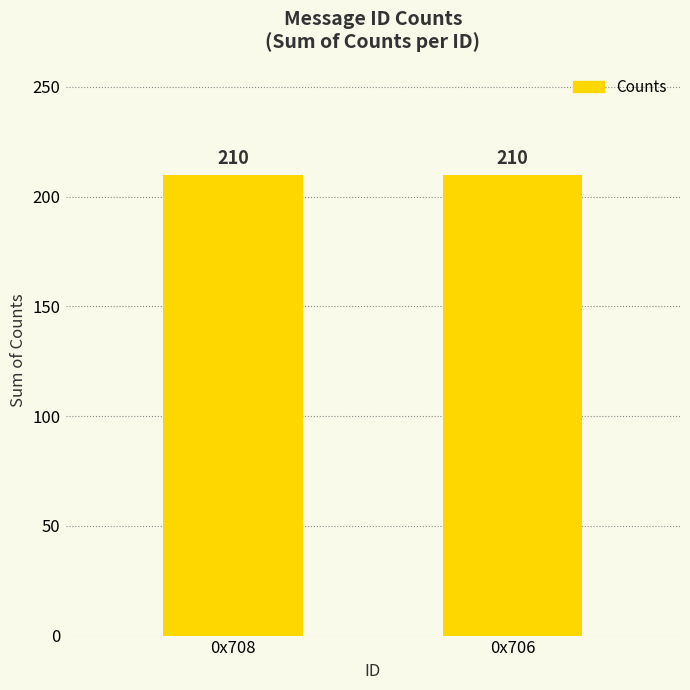

Does the chart contain stacked bars?

No